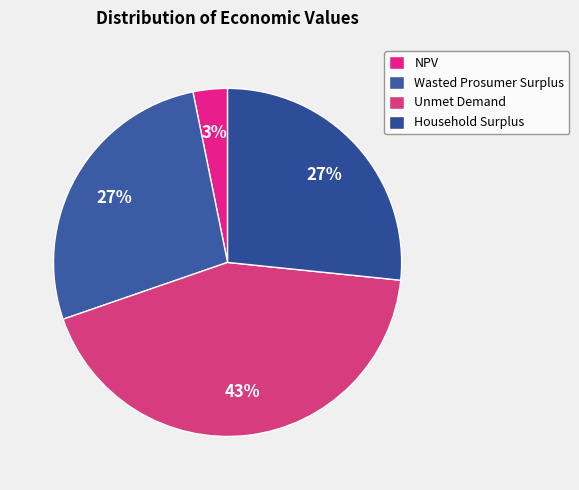

How many slices are in this pie chart?

4